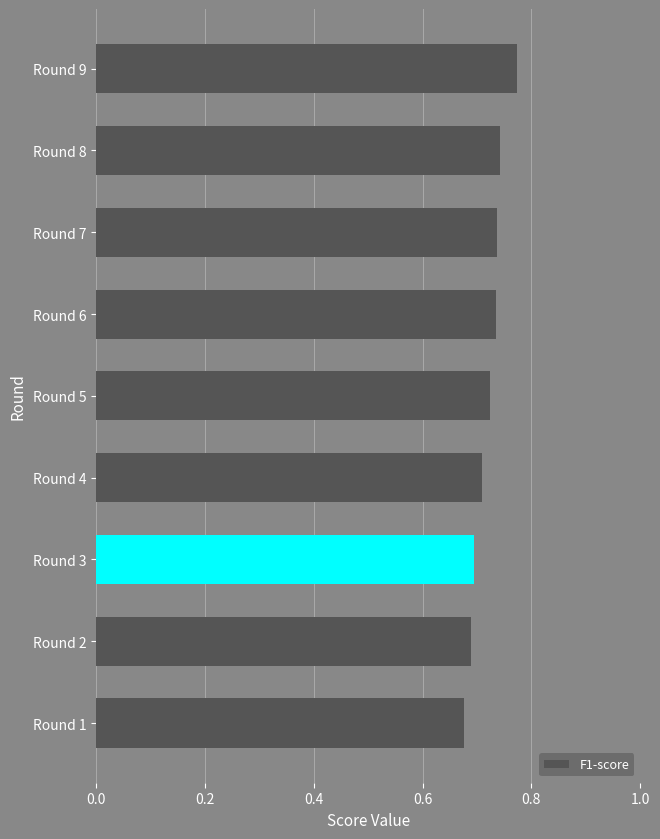

Are the bars horizontal?

Yes